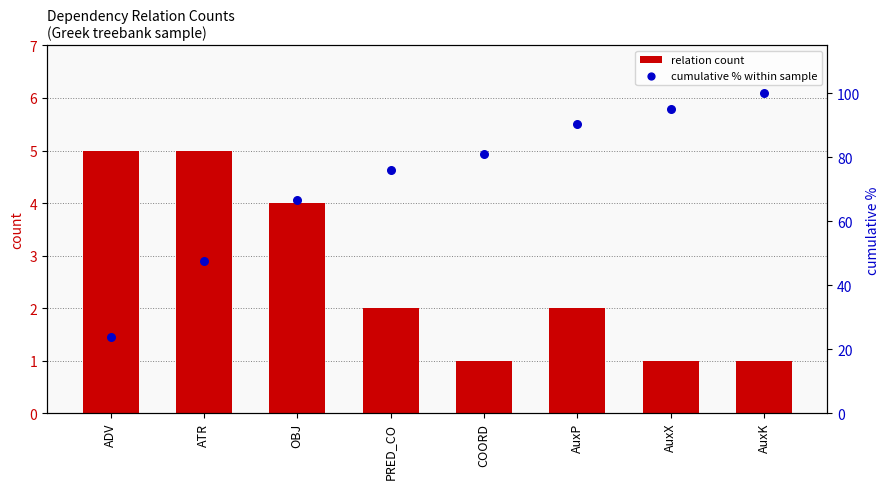

Is the value of cumulative % within sample at ADV greater than the value of relation count at AuxX?

Yes